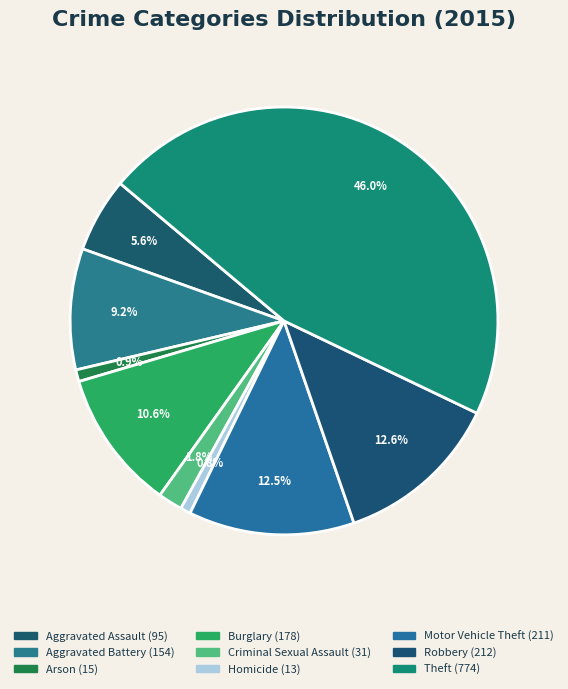

To the nearest percent, what is the combined percentage of Theft and Homicide?

47%